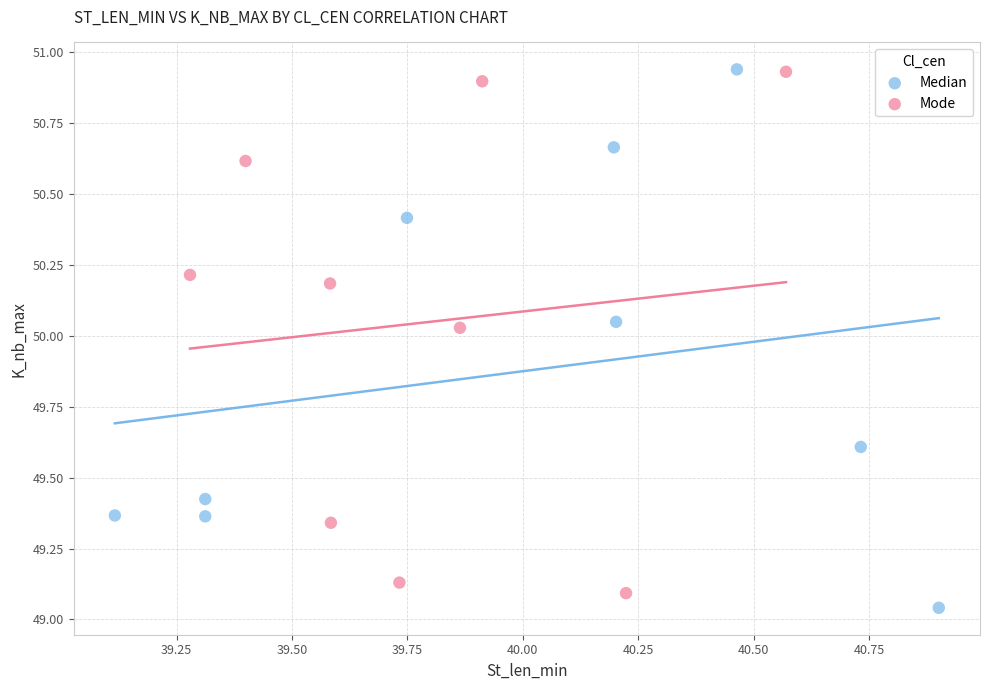

Which series reaches the minimum Y coordinate?

Median